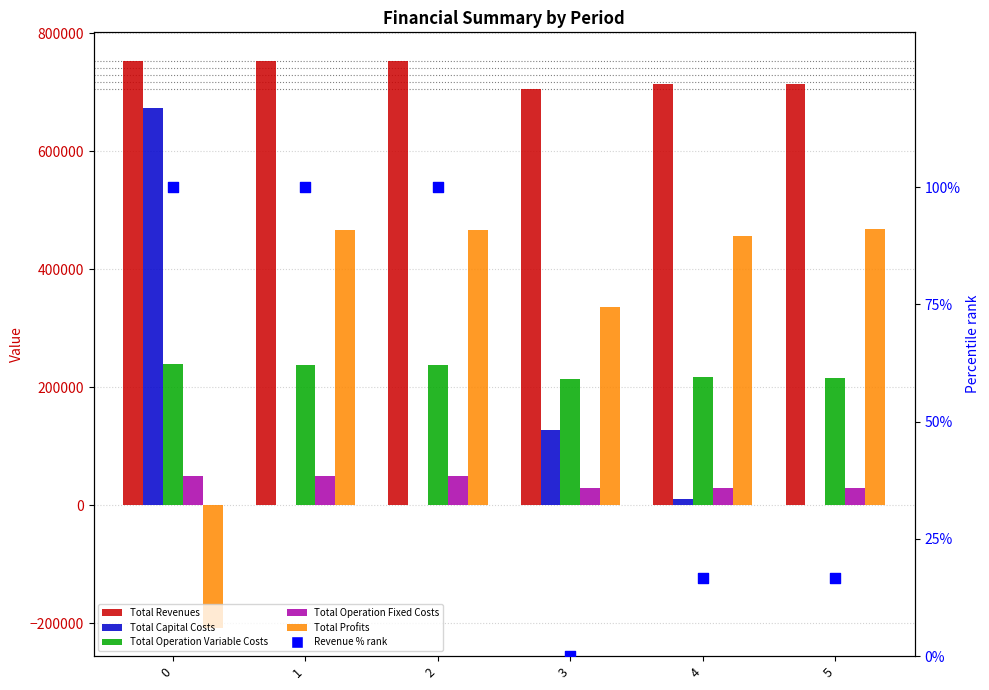

Which series has the widest spread of Y values?

Total Profits